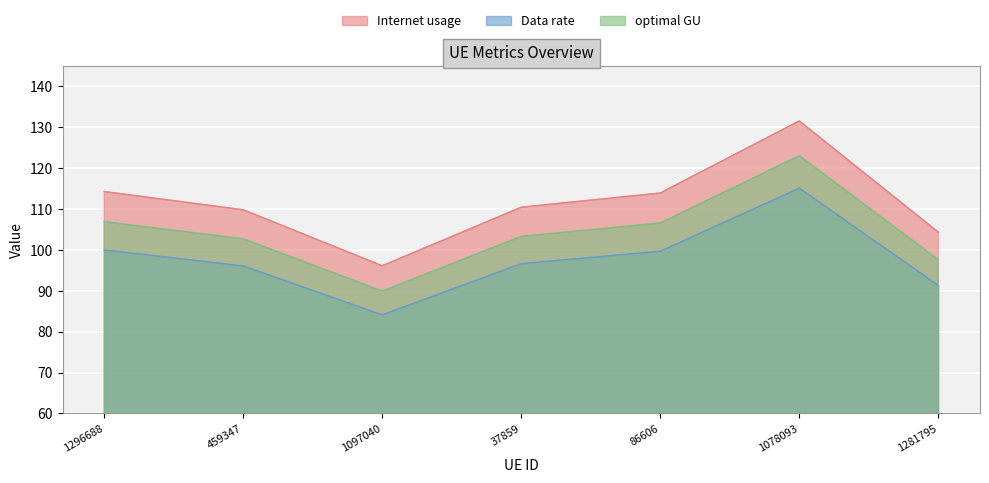

Rank the series at 37859 from highest to lowest value.

Internet usage, optimal GU, Data rate